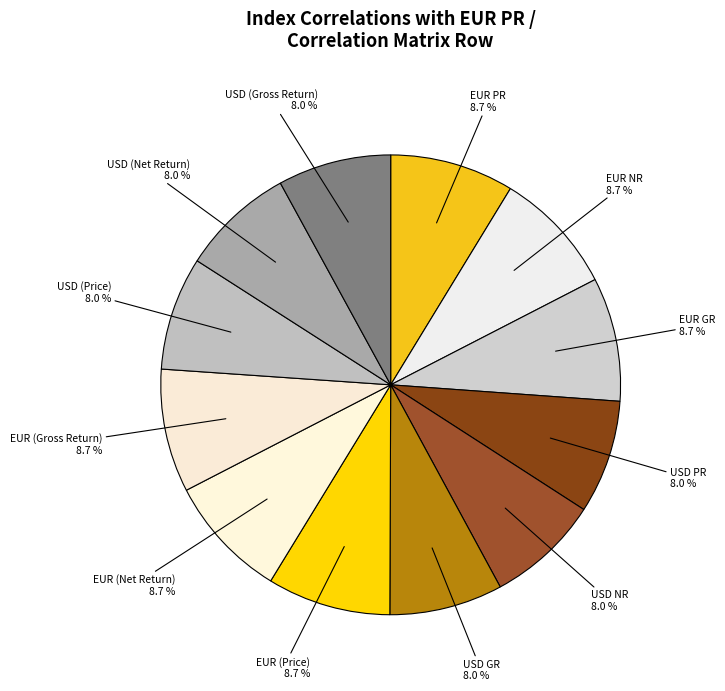

How many segments does this pie chart have?

12